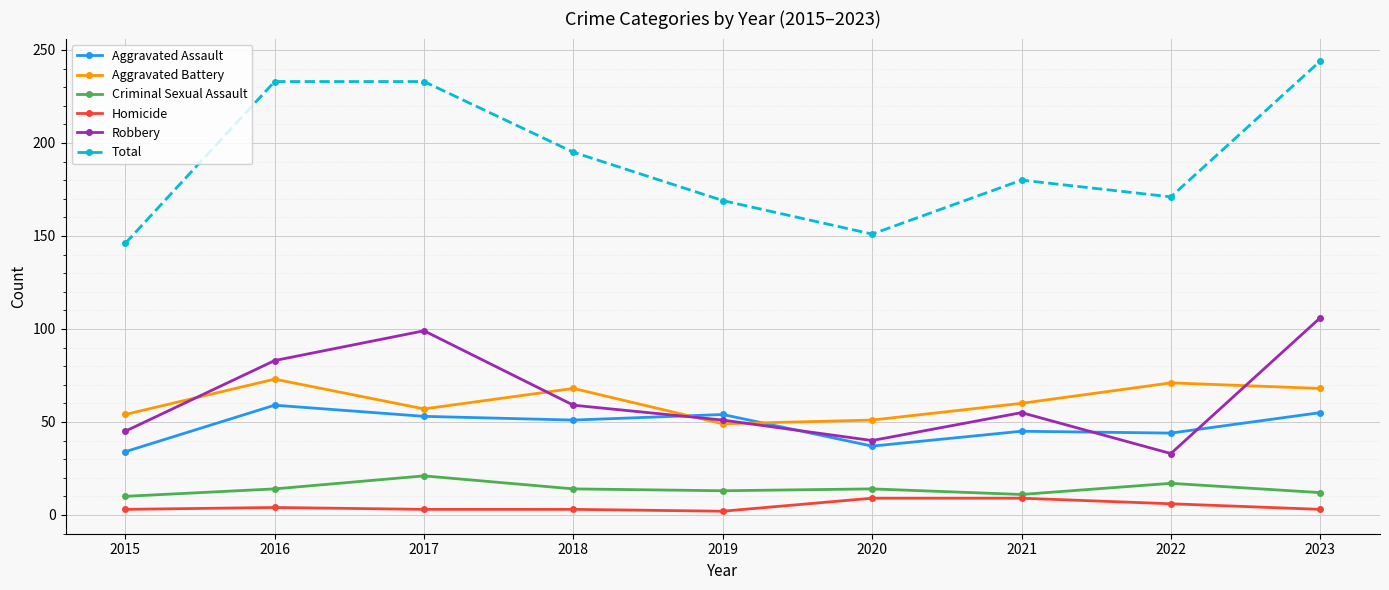

Count the number of categories in the chart.

9